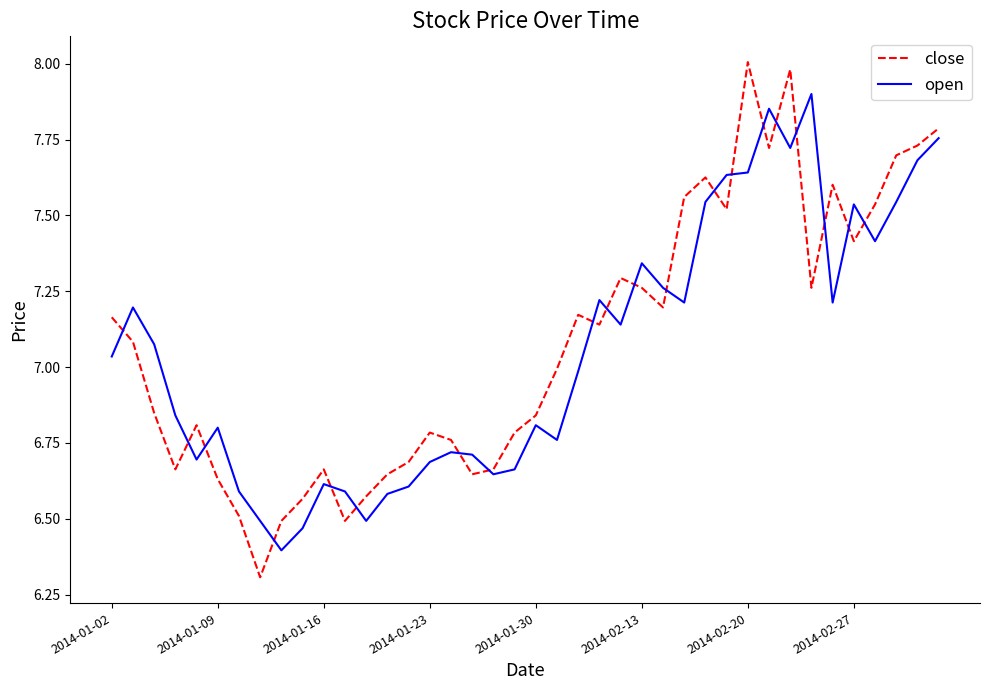

What is the lowest value of the close series?

6.3